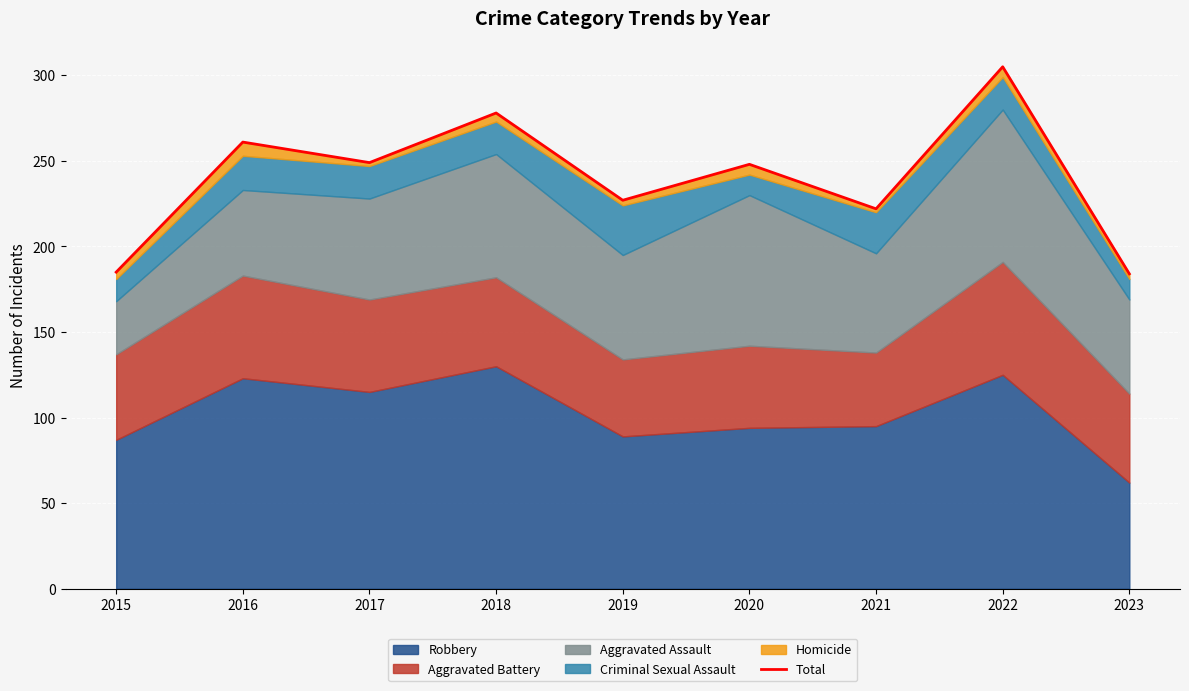

Reading left to right, list all the values displayed in this chart.

185	261	249	278	227	248	222	305	184